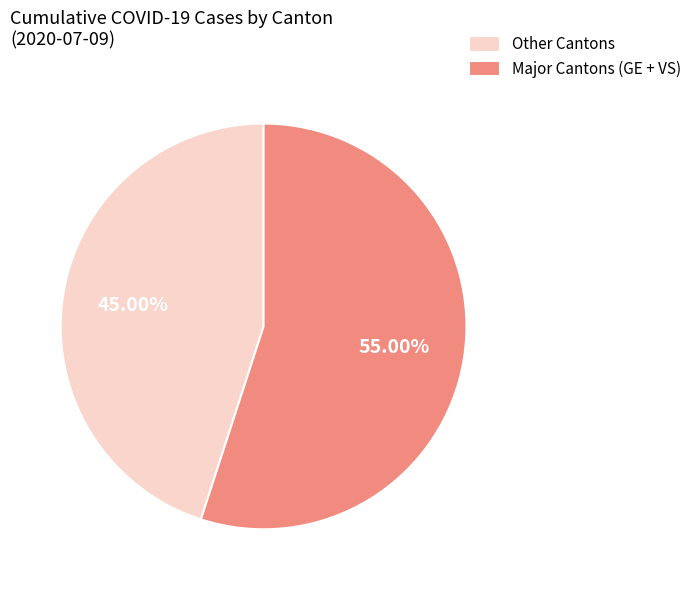

Is there any slice that represents more than half of the pie?

Yes